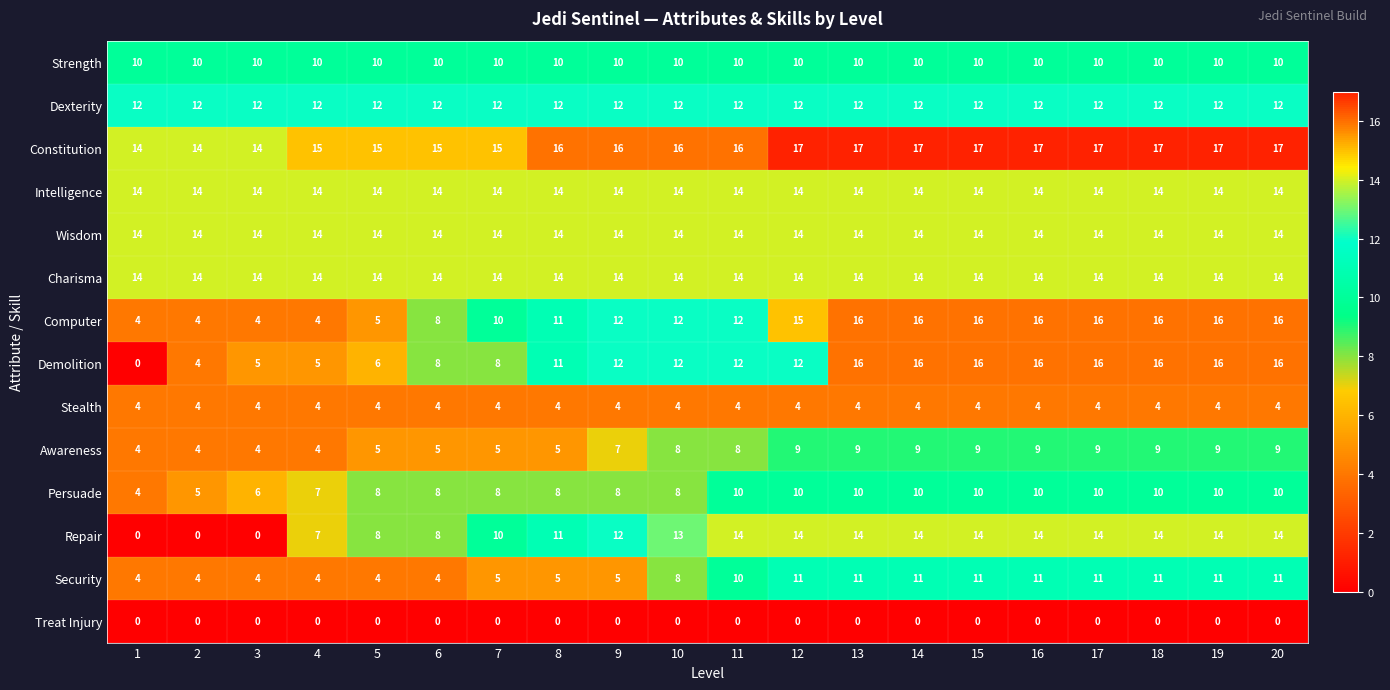

What is the approximate value of Charisma at 5?

14